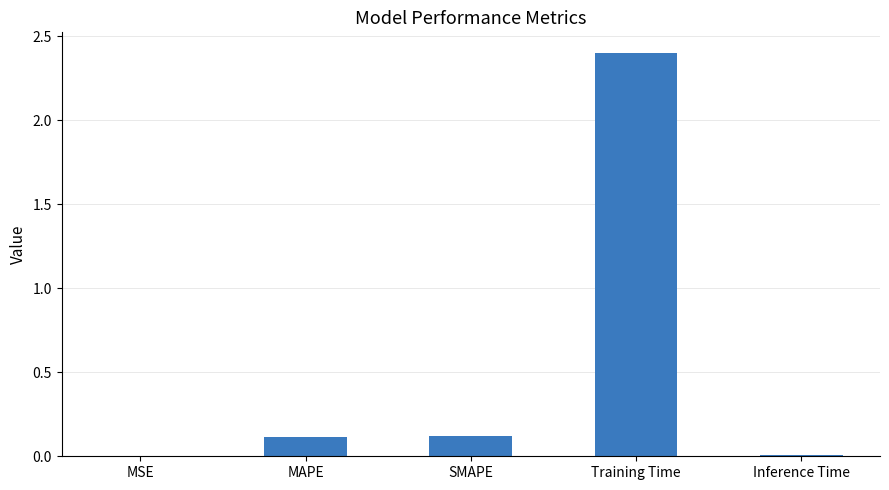

The chart shows a value of 2.4 at Training Time. True or false?

True